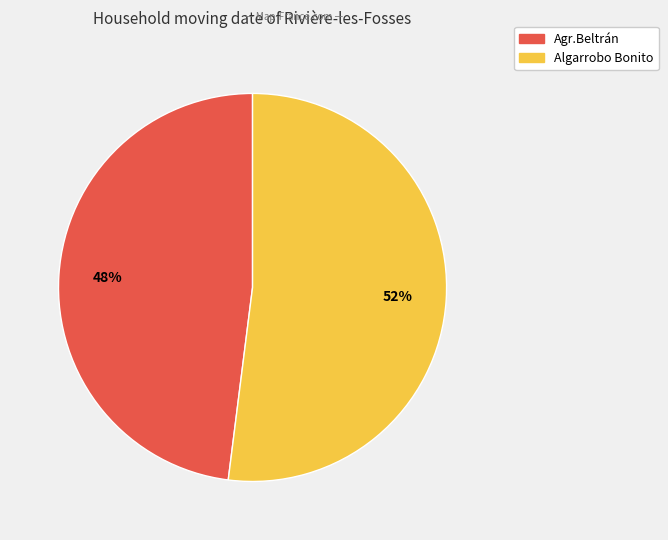

To the nearest percent, what is the difference between the largest and smallest slice percentages?

4%